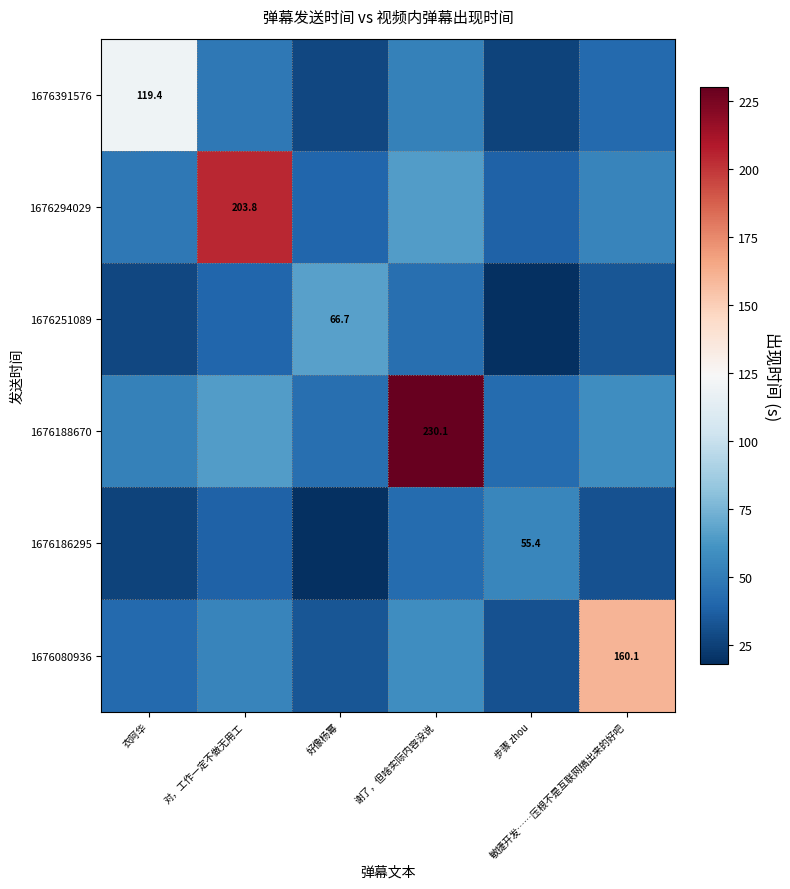

Count the number of categories in the chart.

6